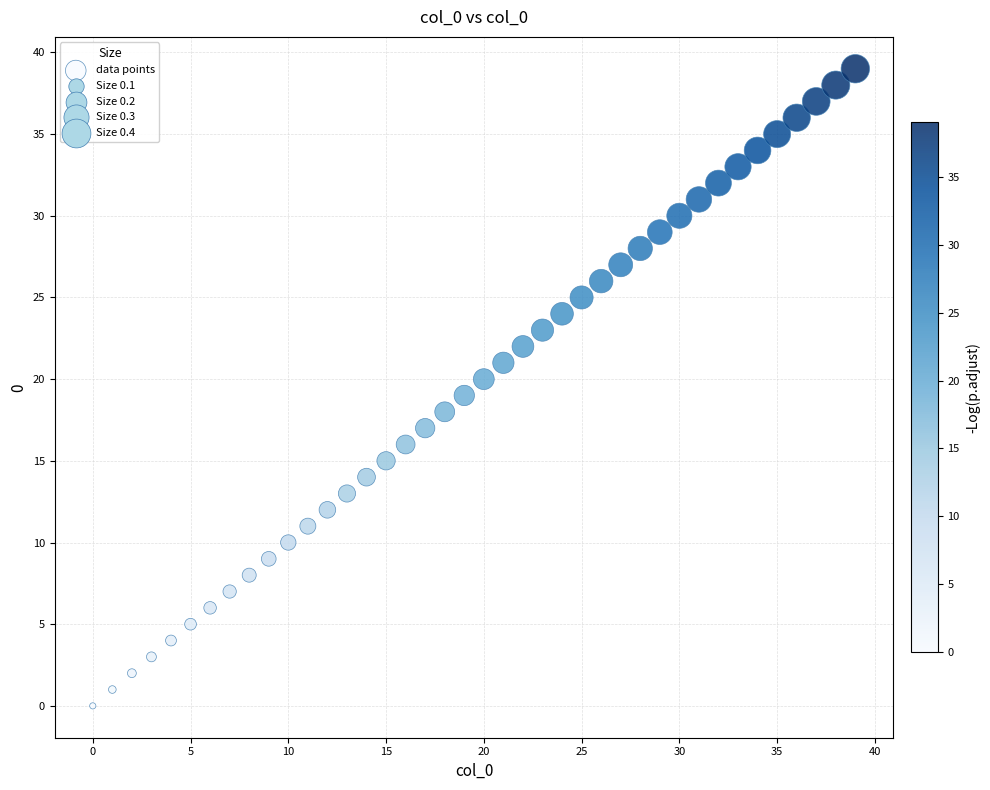

What is the range of Y values (max minus min)?

39